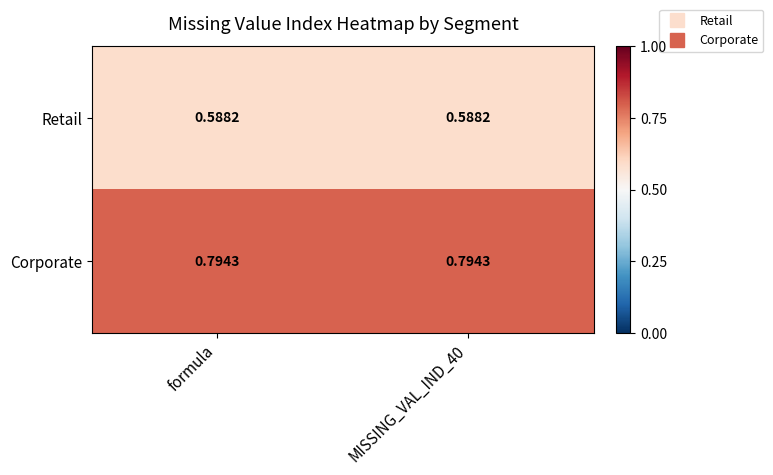

Is the value of Retail at formula greater than the value of Corporate at formula?

No